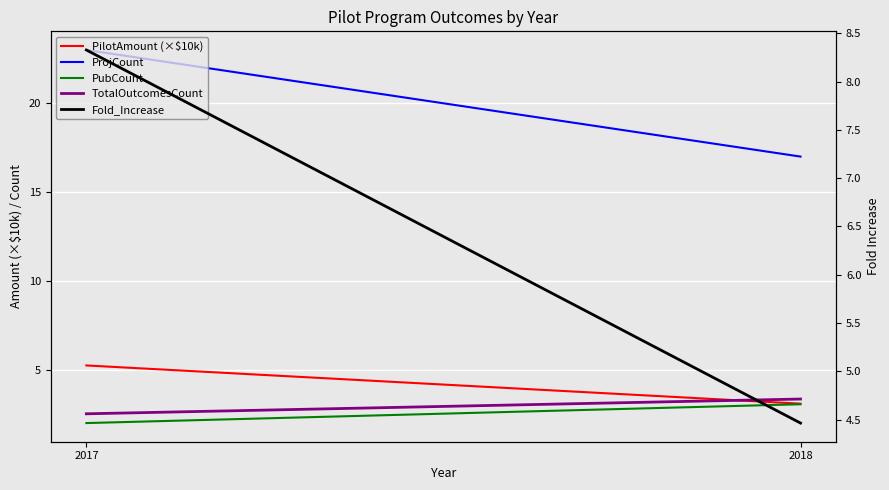

How many series are shown in this chart?

5